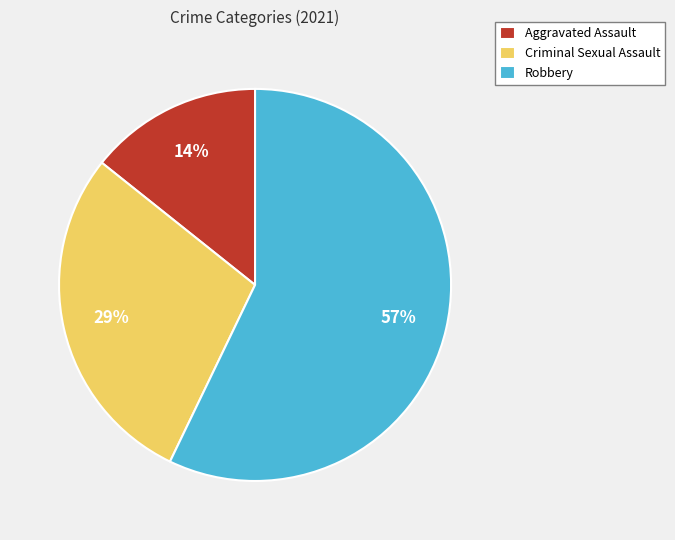

To the nearest percent, what percentage of the pie is Criminal Sexual Assault?

29%